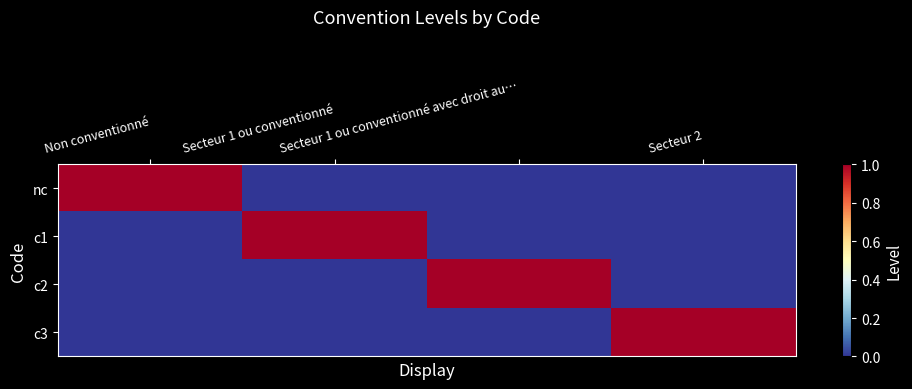

Between Secteur 1 ou conventionné avec droit au… and Secteur 2, which series saw the biggest shift?

c2